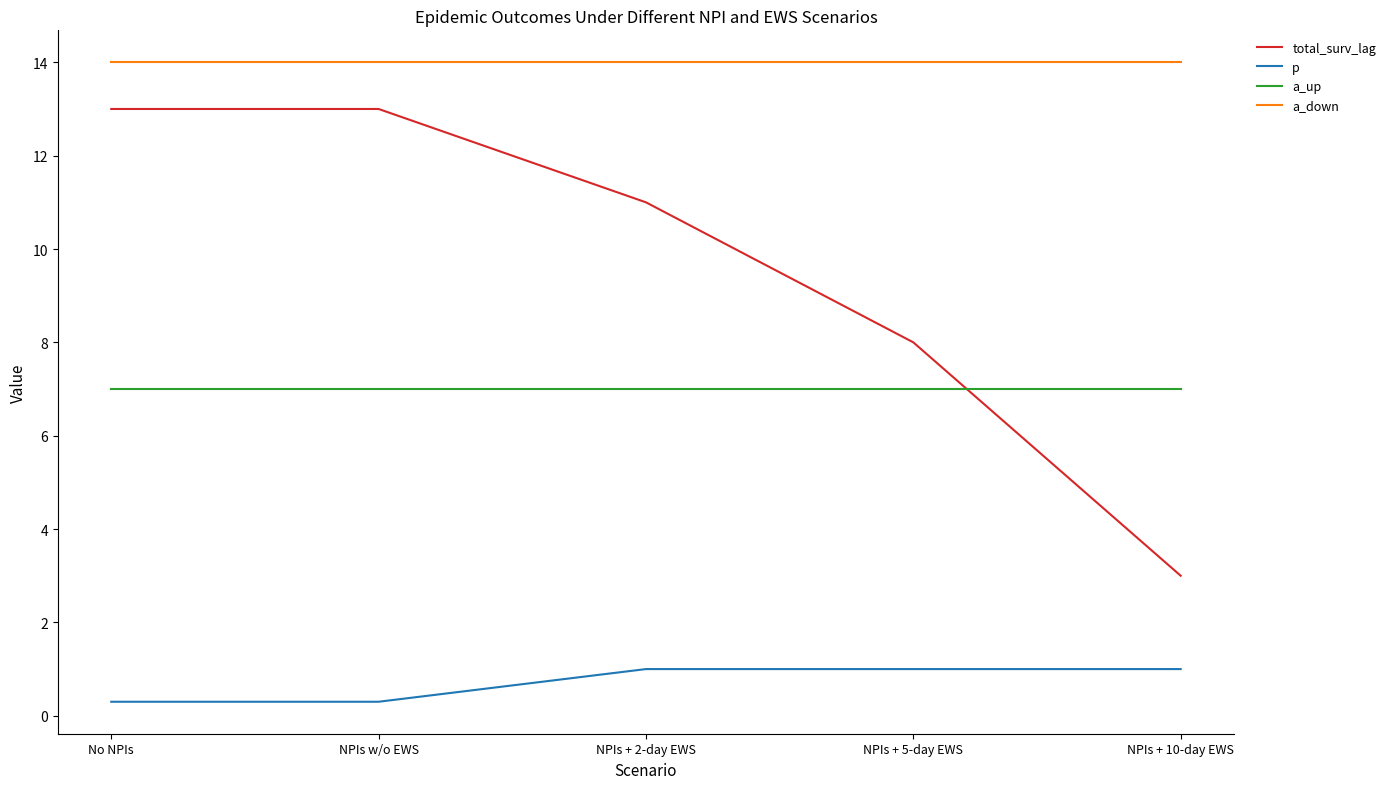

What position from the right is NPIs + 10-day EWS?

1